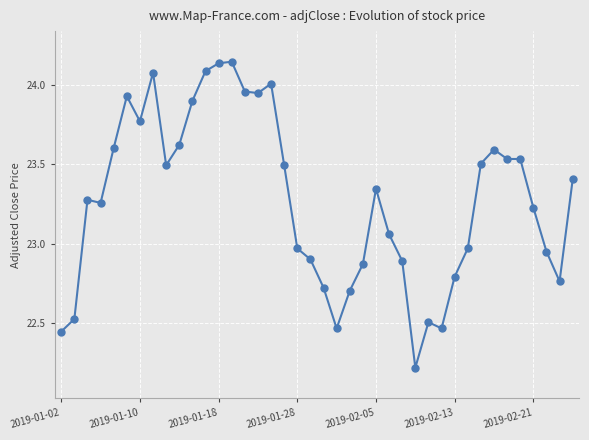

What is the smallest value displayed?

22.2